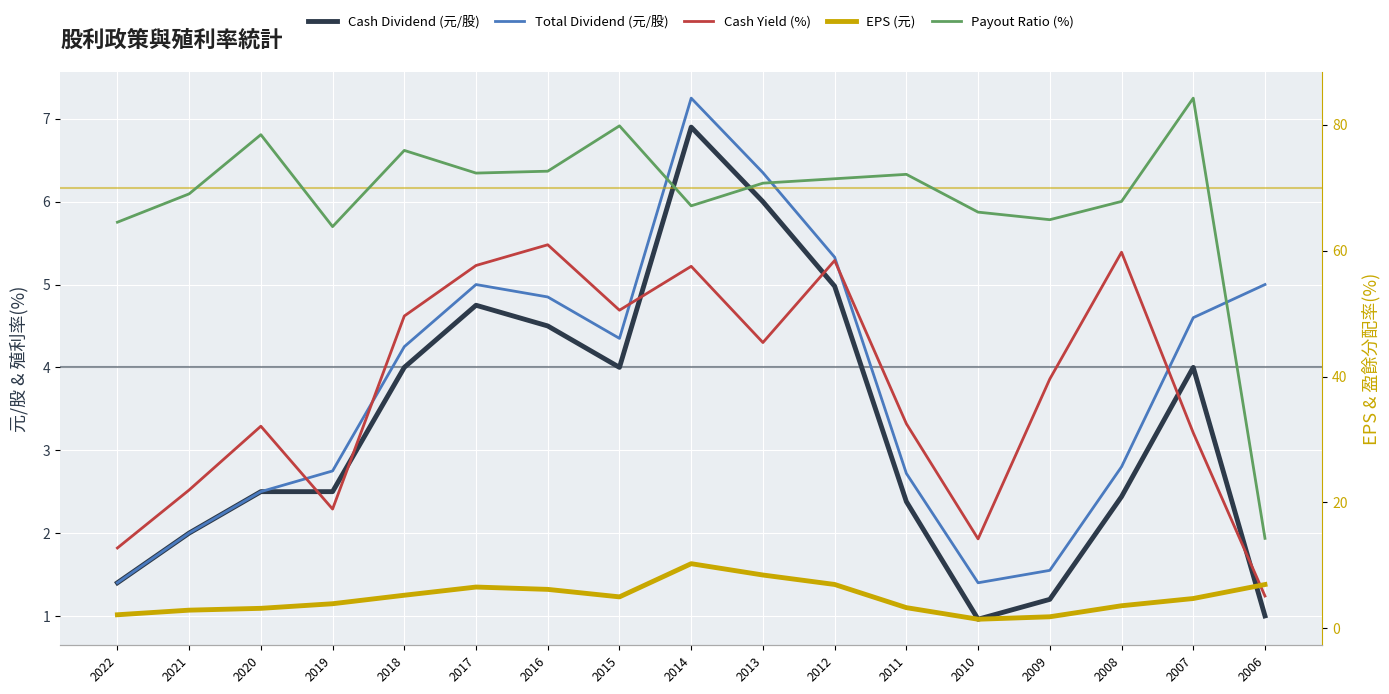

How many data points does each series have?

17